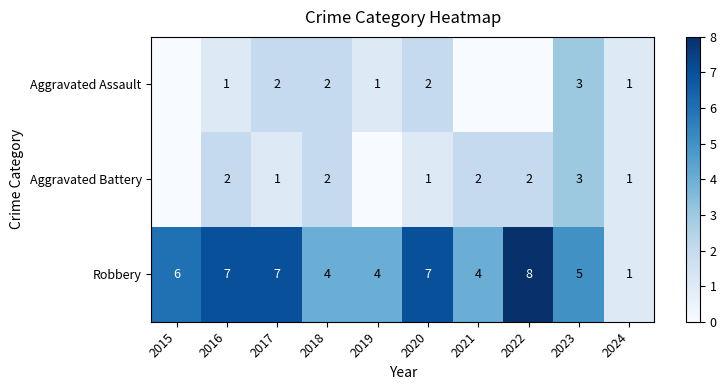

What is the sum of the Robbery values at 2016 and 2021?

11